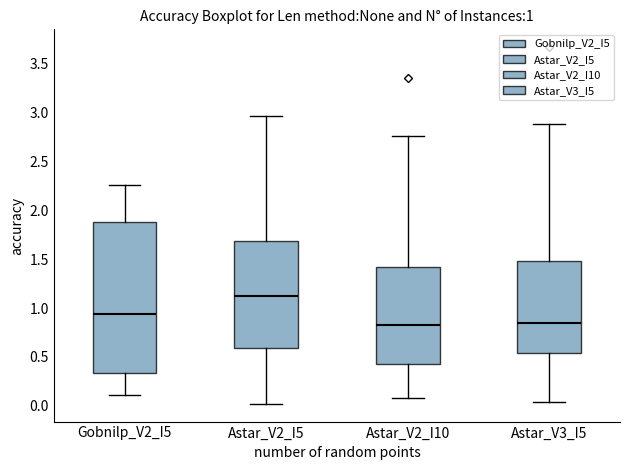

Which box's median line is the highest?

Astar_V2_I5